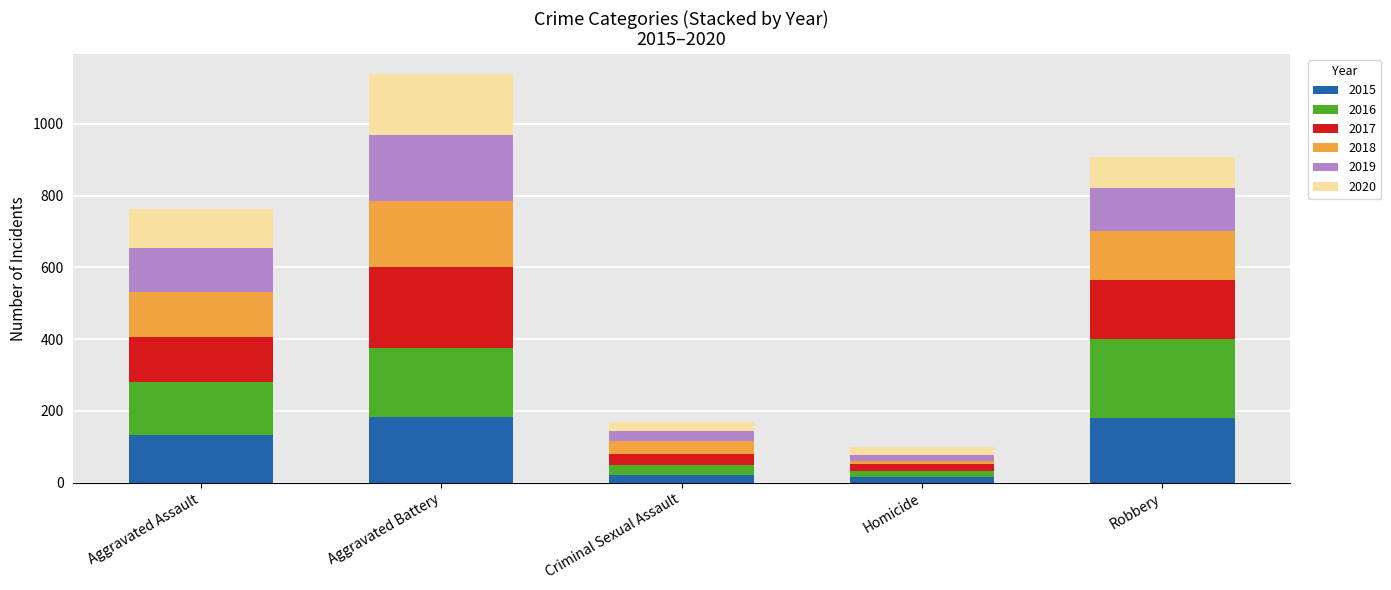

What is the total value across all series at Robbery?

907